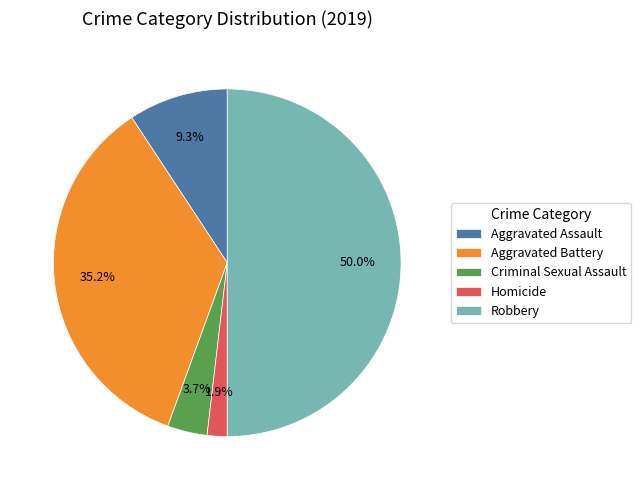

To the nearest percent, what is the combined percentage of Robbery and Criminal Sexual Assault?

54%